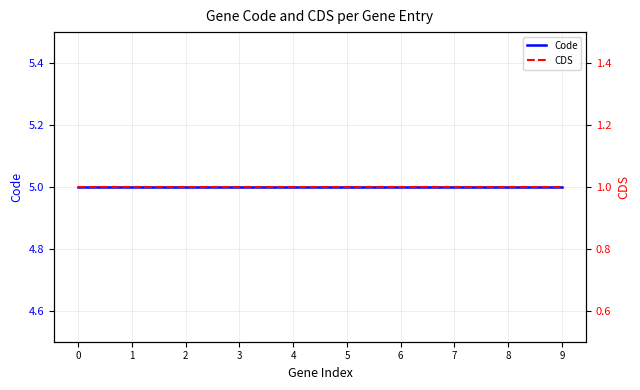

Between 1 and 6, which is larger?

1